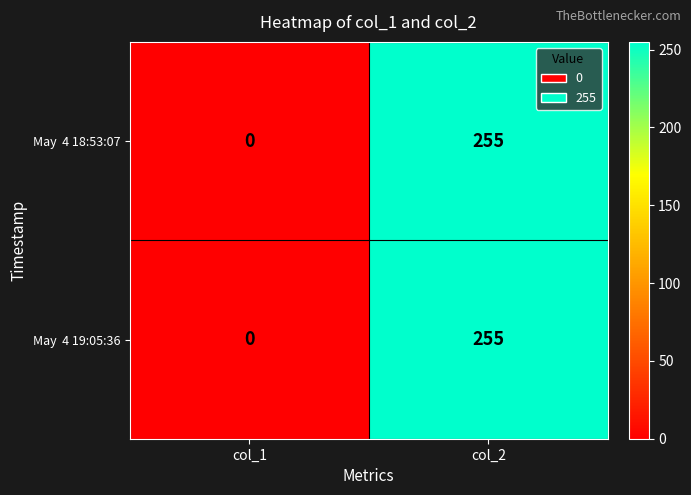

What is the greatest value displayed?

255